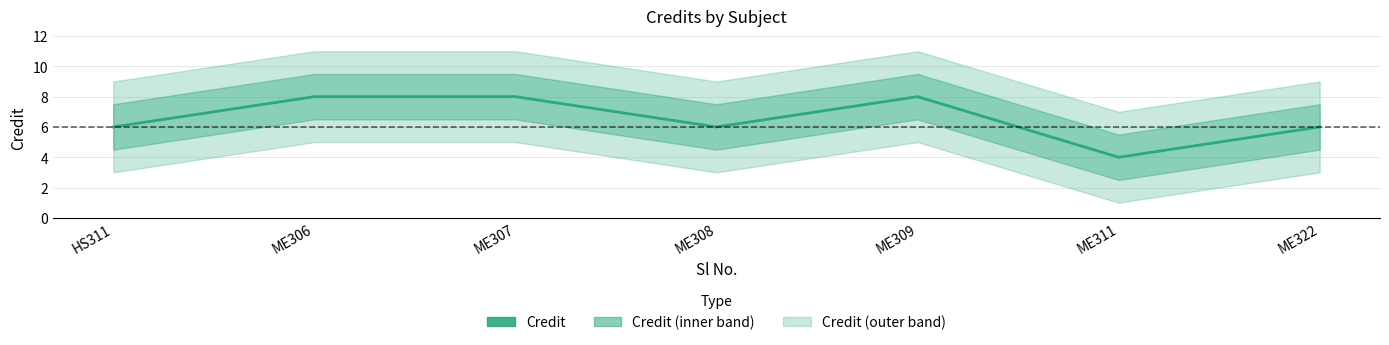

How many values are between 6 and 8?

6